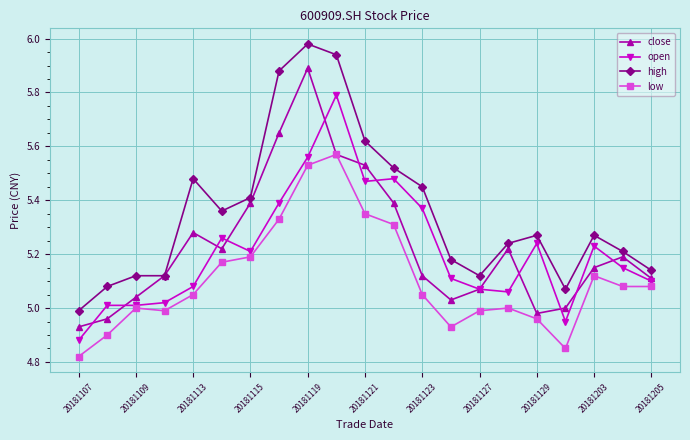

Which series has the largest total across all categories?

high